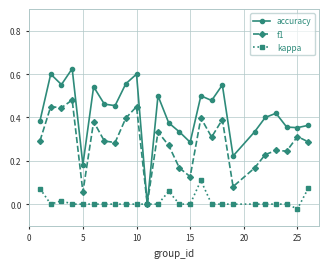

Which series has the largest range (max minus min)?

accuracy